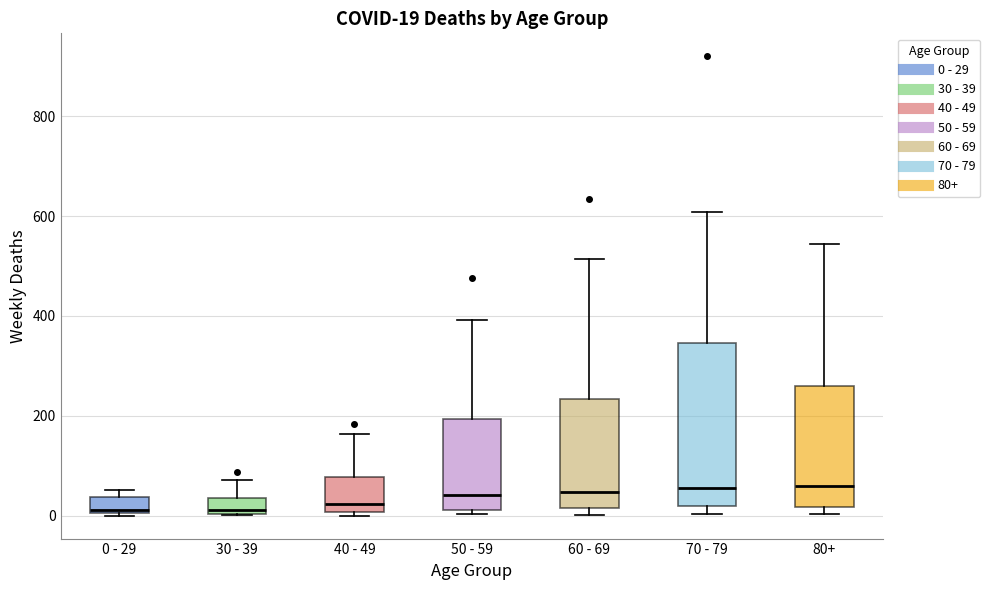

Which box is the tallest, from its lower edge to its upper edge?

70 - 79